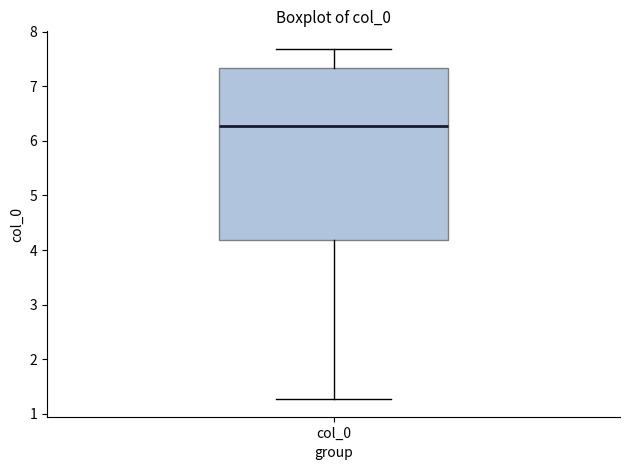

Transcribe this box plot: give where the median line is, the range the box spans, and where the two whiskers end, as read against the y-axis. The values are not printed on the chart, so give them approximately, as read against the axis.

median 6.3, box 4.2 to 7.3, whiskers 1.3 to 7.7